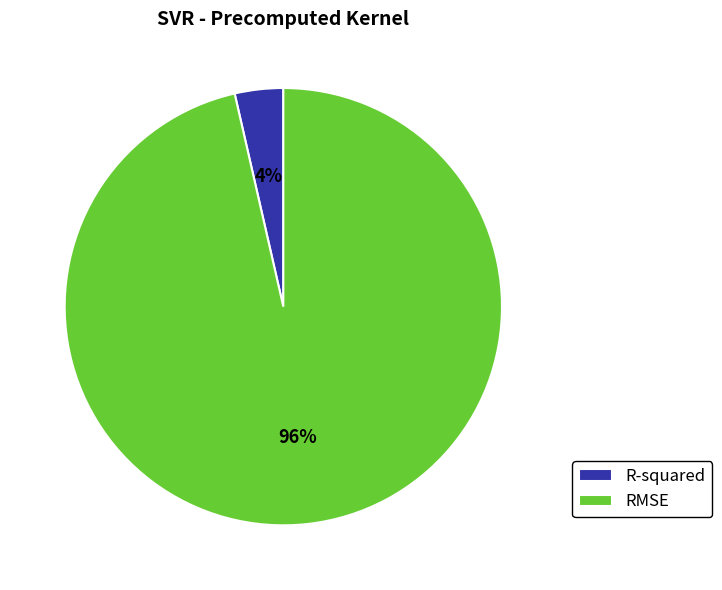

Which slice is the smallest?

R-squared